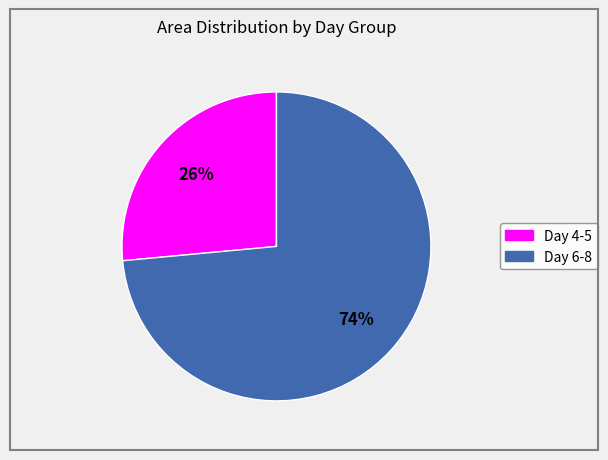

To the nearest percent, what is the average slice percentage?

50%